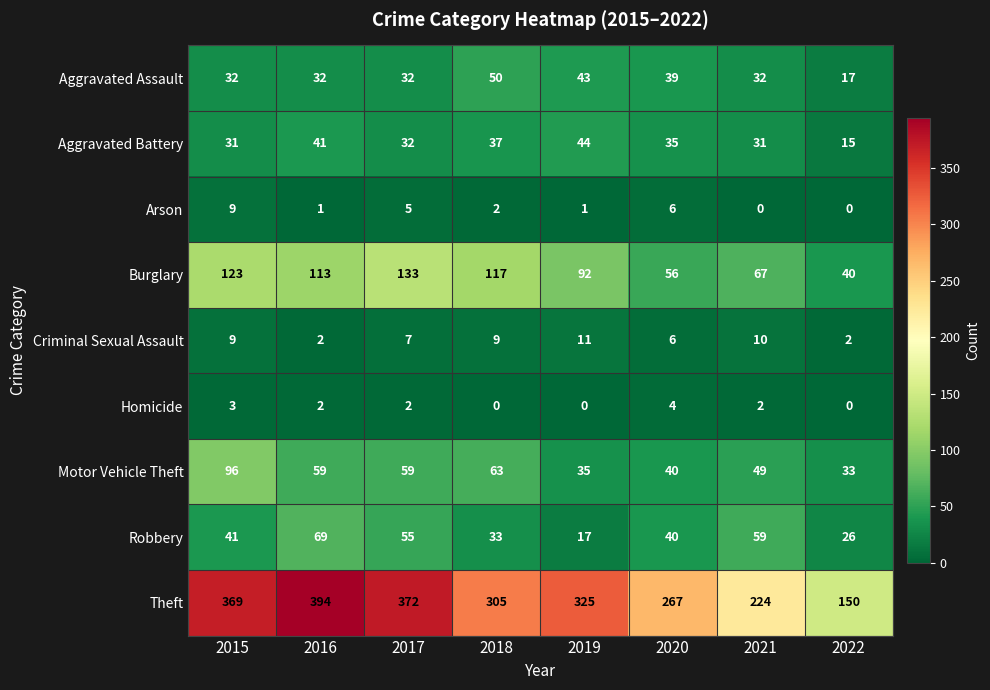

Rank the series by their maximum value, from lowest to highest.

Homicide, Arson, Criminal Sexual Assault, Aggravated Battery, Aggravated Assault, Robbery, Motor Vehicle Theft, Burglary, Theft